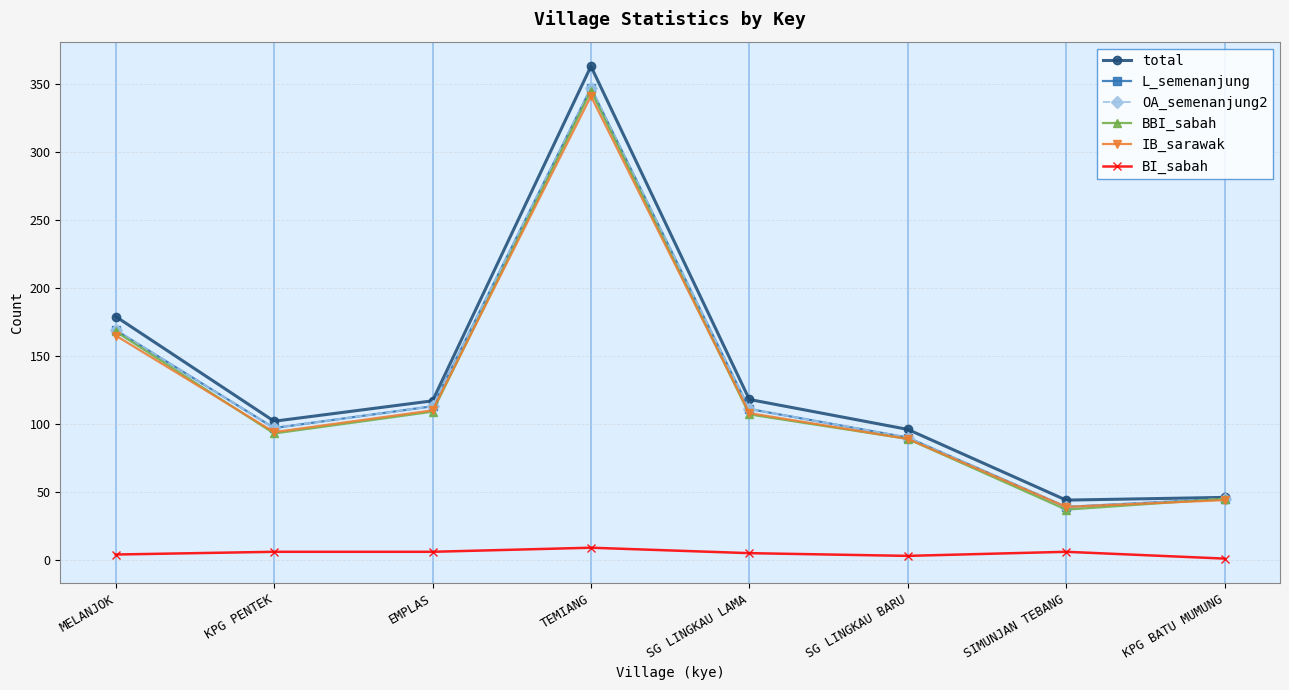

The value of total at SG LINGKAU BARU is 96. True or false?

True